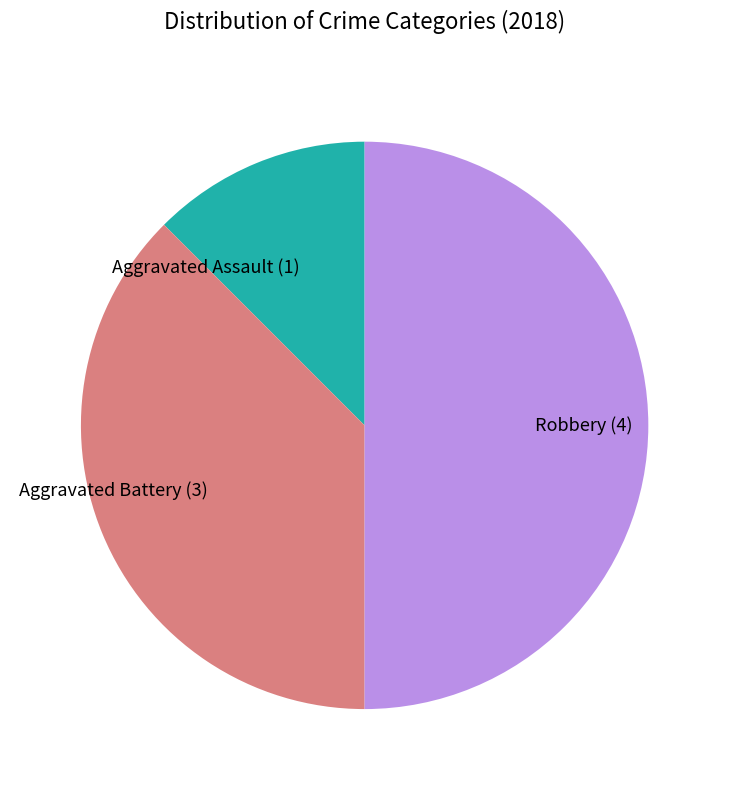

What is the ratio of the value at Robbery (4) to the value at Aggravated Battery (3)?

1.3